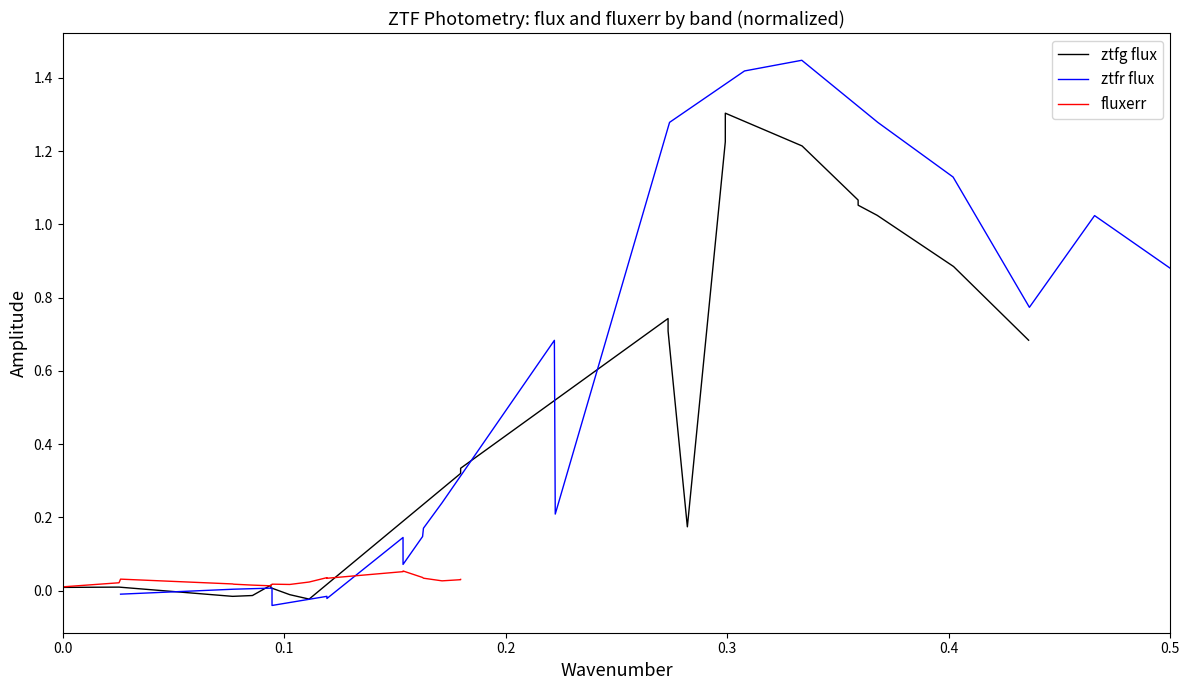

Is it true that ztfr flux equals 0.0 at 0.2?

False